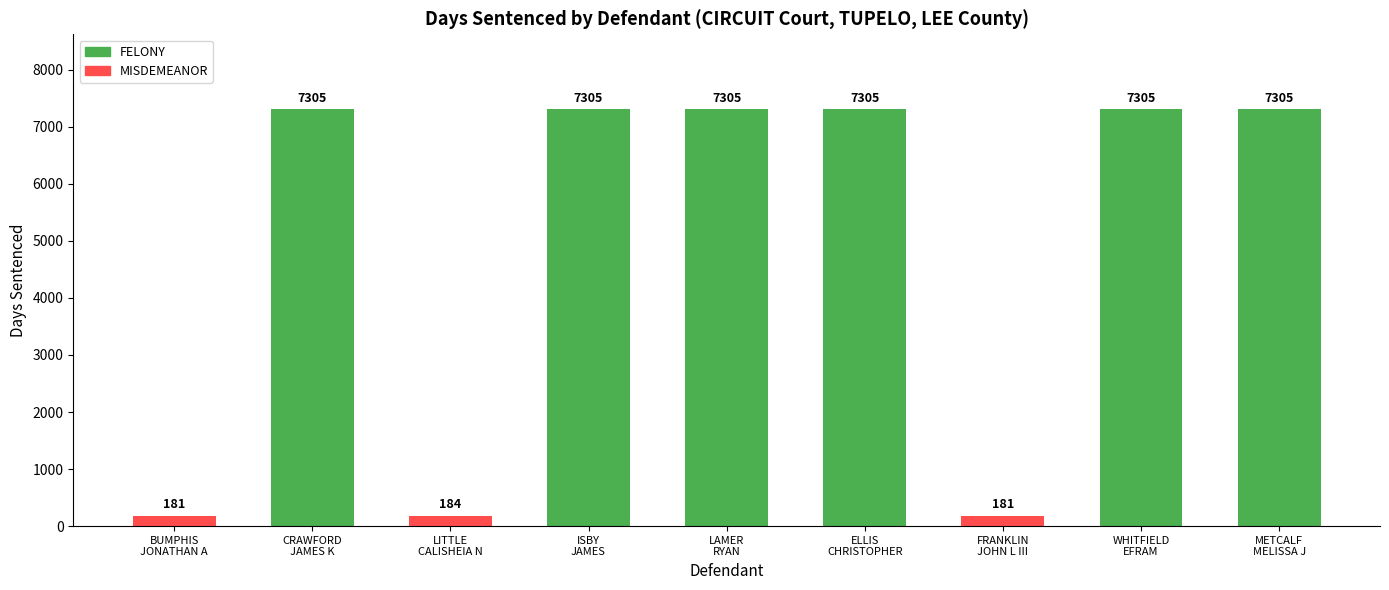

Between METCALF
MELISSA J and FRANKLIN
JOHN L III, which is larger?

METCALF
MELISSA J